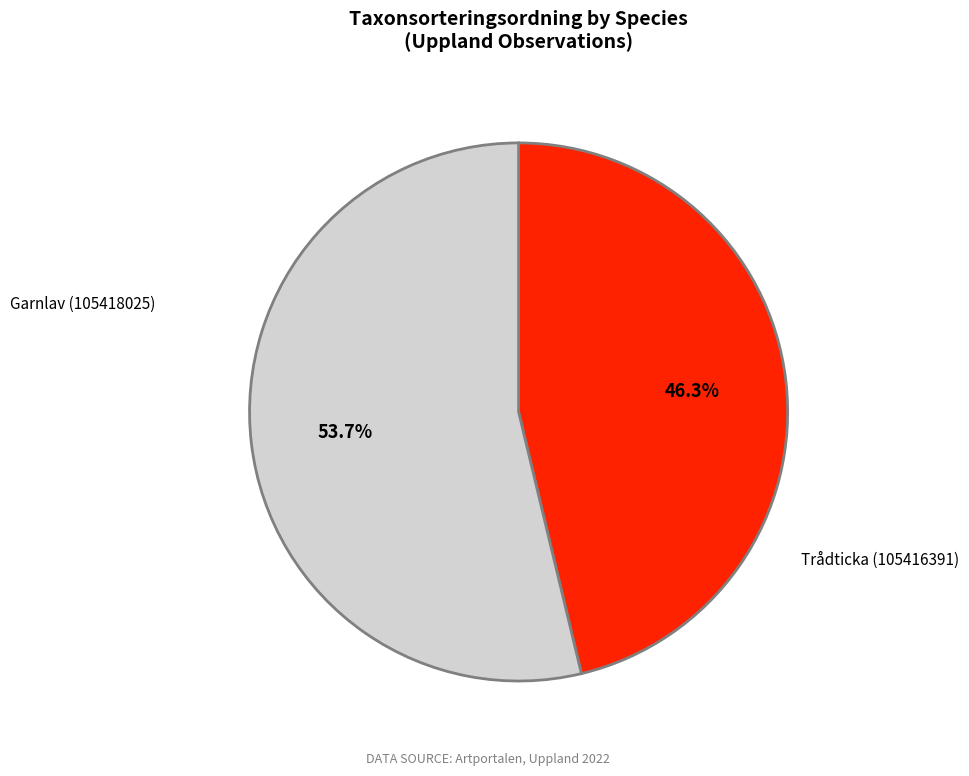

Is it true that Garnlav (105418025) is 36% of the pie?

False